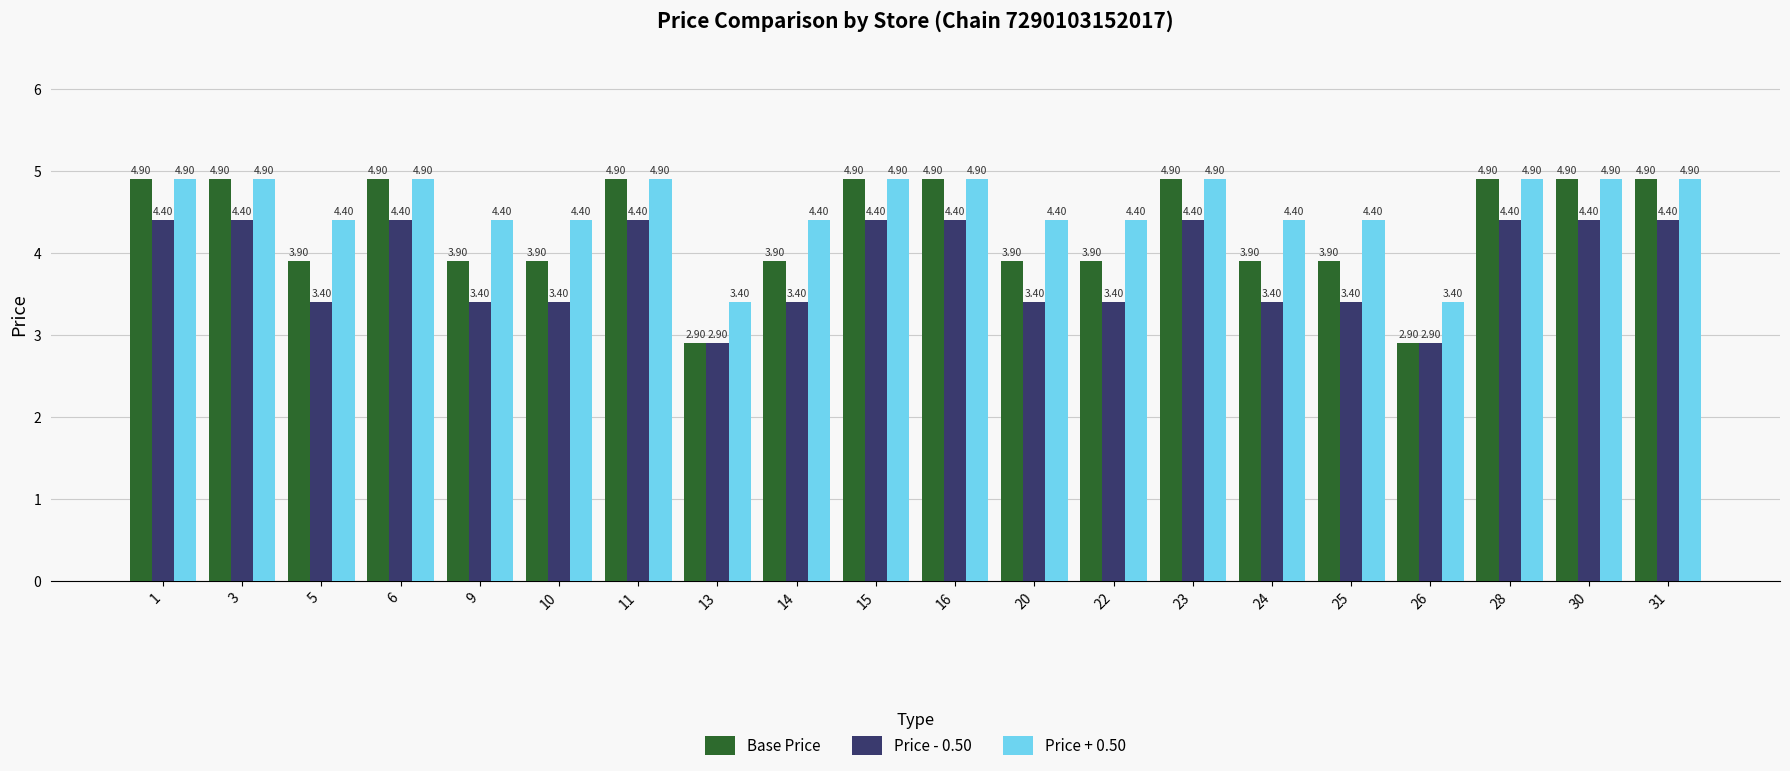

Is it true that Price - 0.50 equals 3.8 at 13?

False